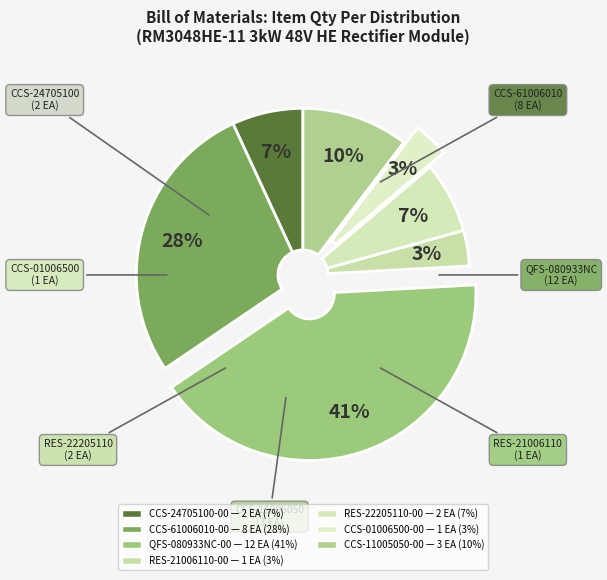

To the nearest percent, what portion does RES-21006110-00 represent?

3%